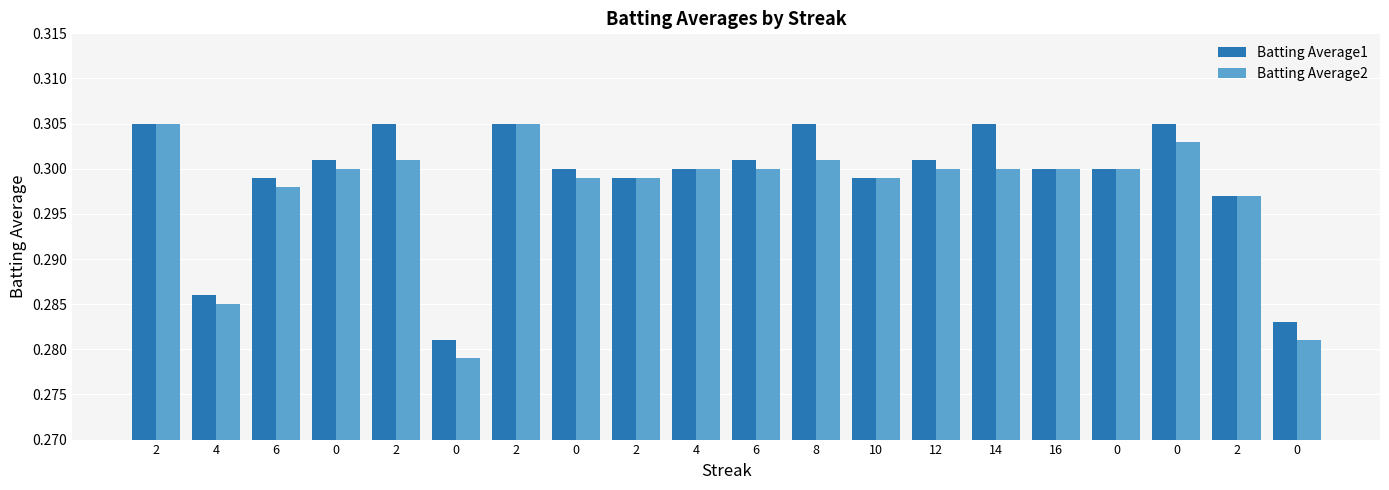

The Batting Average1 series shows 0.3 at 2. True or false?

True